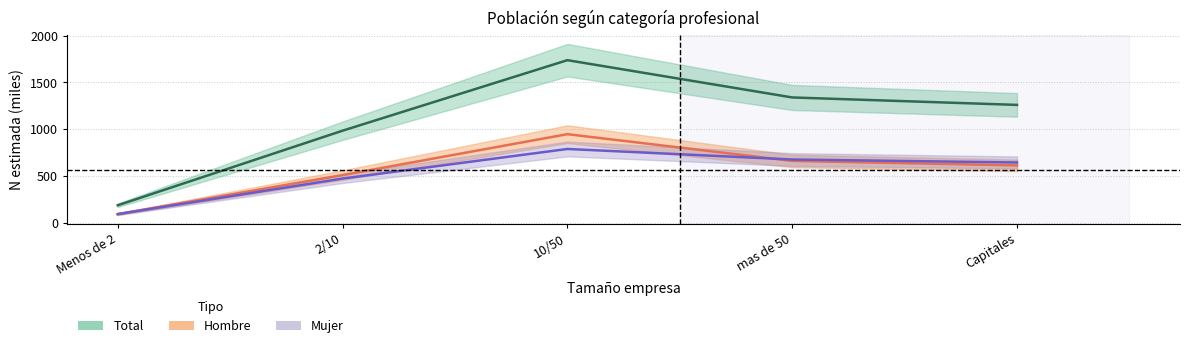

True or false: Mujer_N and Total_n intersect in this chart.

False